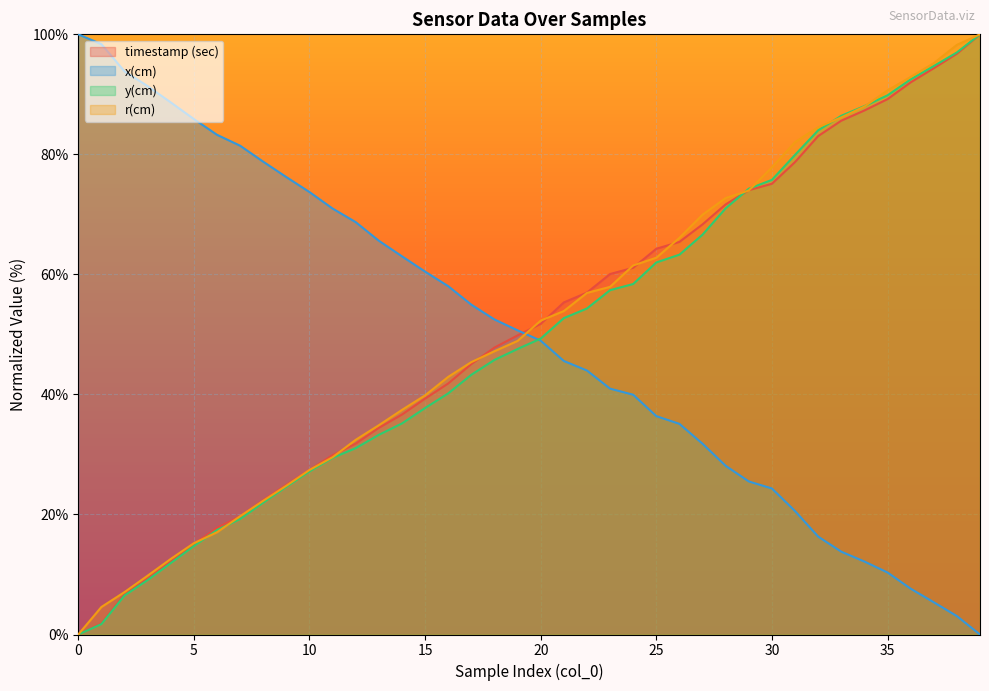

How many values in the y(cm) series are below 49?

20